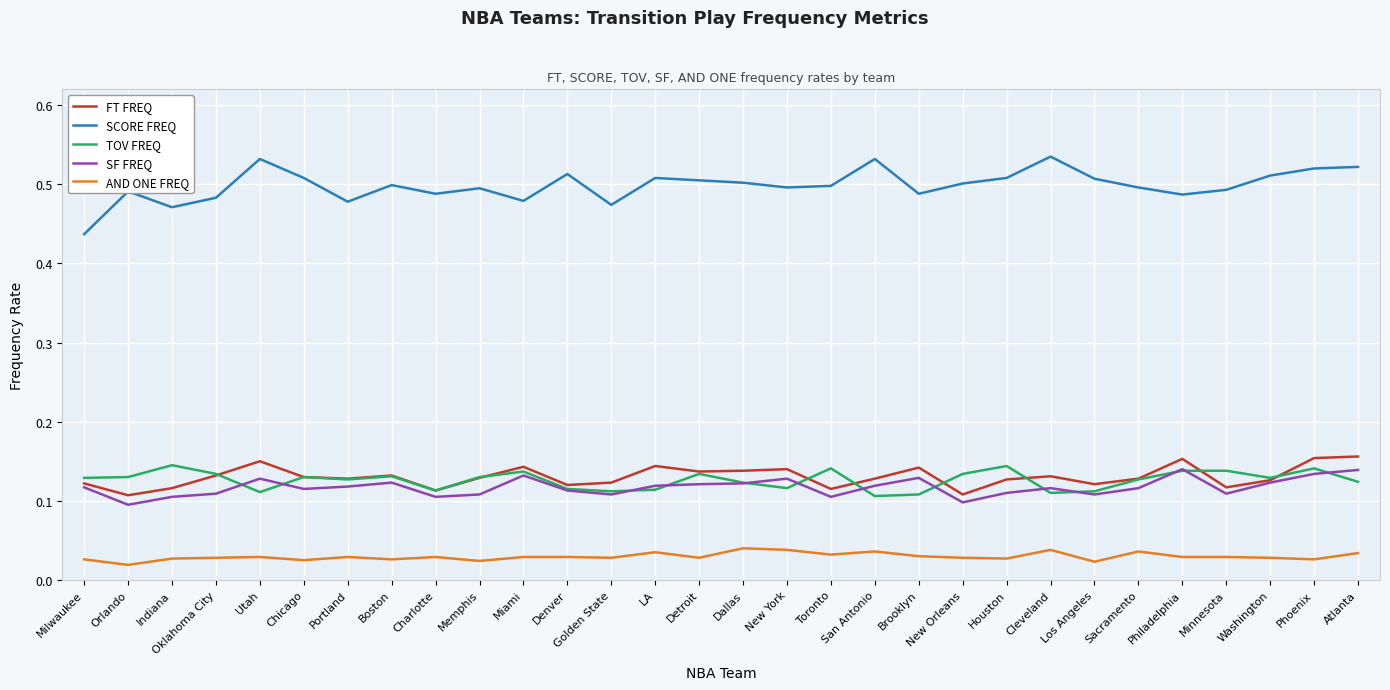

How many lines are shown in the chart?

5